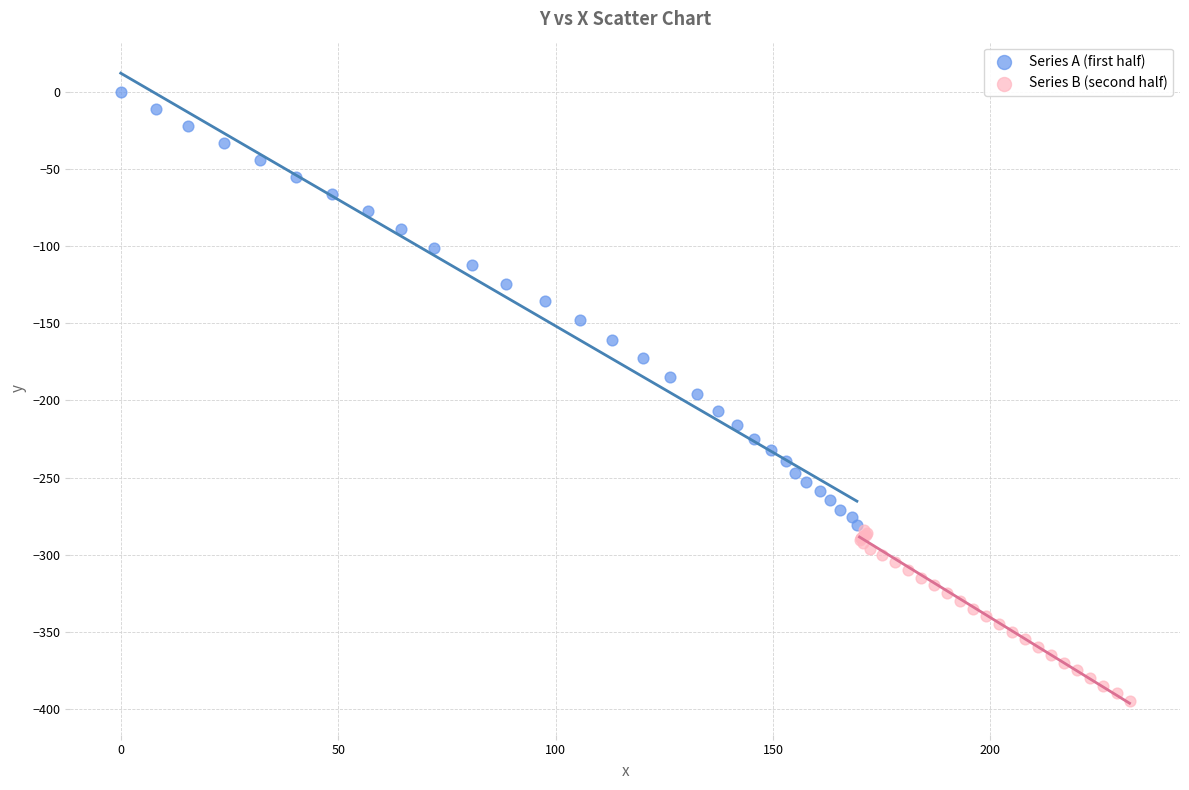

Which series contains the lowest Y value?

Series B (second half)